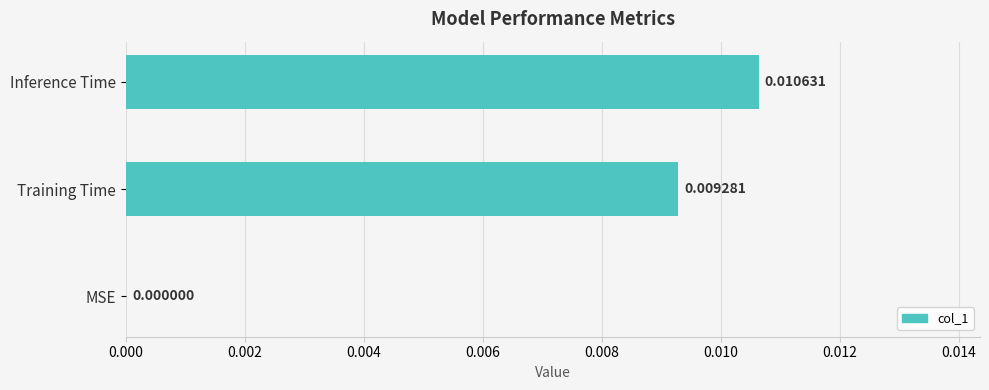

Which has a higher value, Inference Time or Training Time?

Inference Time